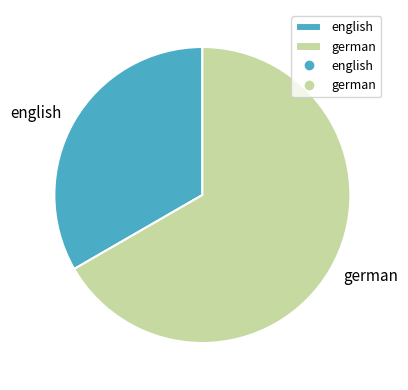

What is the ratio of the value at english to the value at german?

0.5